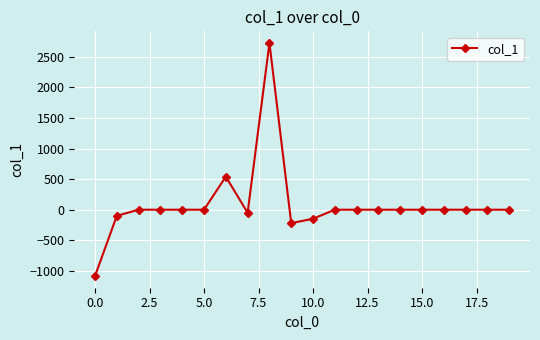

What is the maximum value shown in the chart?

2728.1